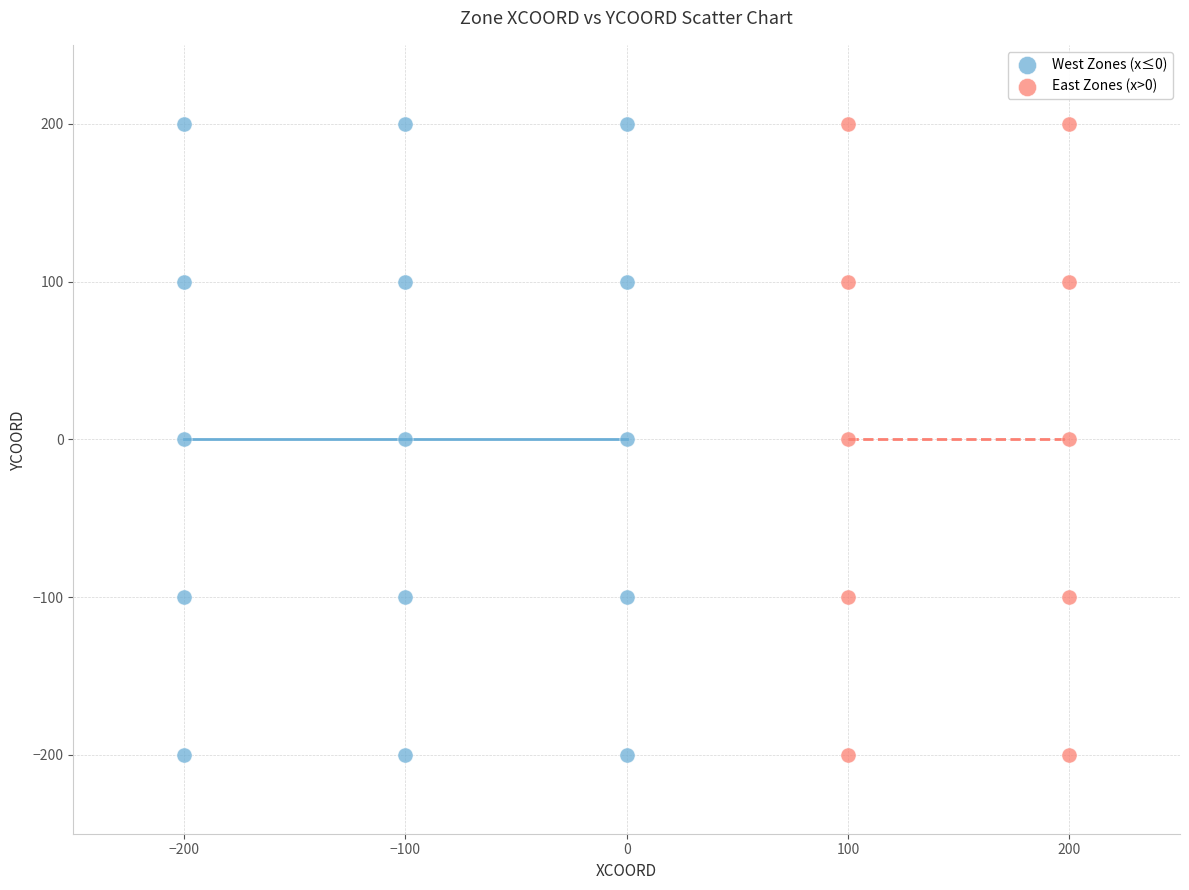

What are all the series names shown in the legend?

West Zones (x≤0), East Zones (x>0)